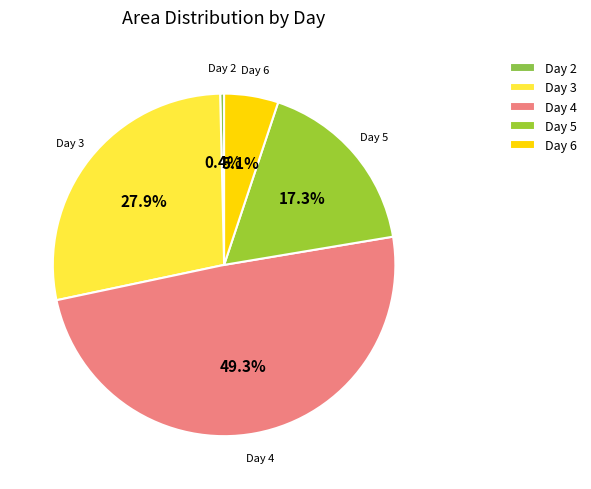

Which has a higher value, Day 6 or Day 2?

Day 6